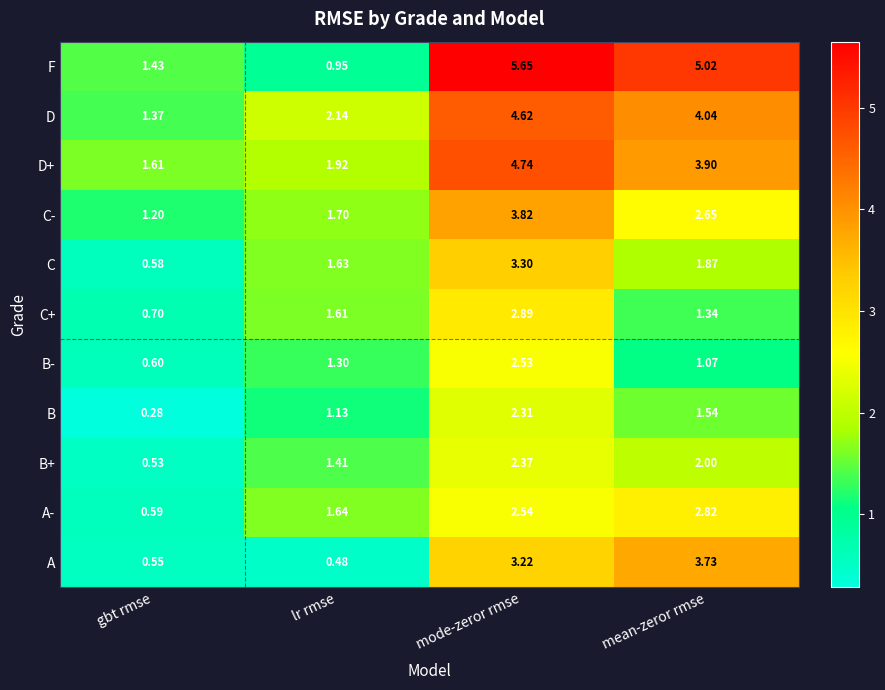

What is the total value across all series at lr rmse?

15.9